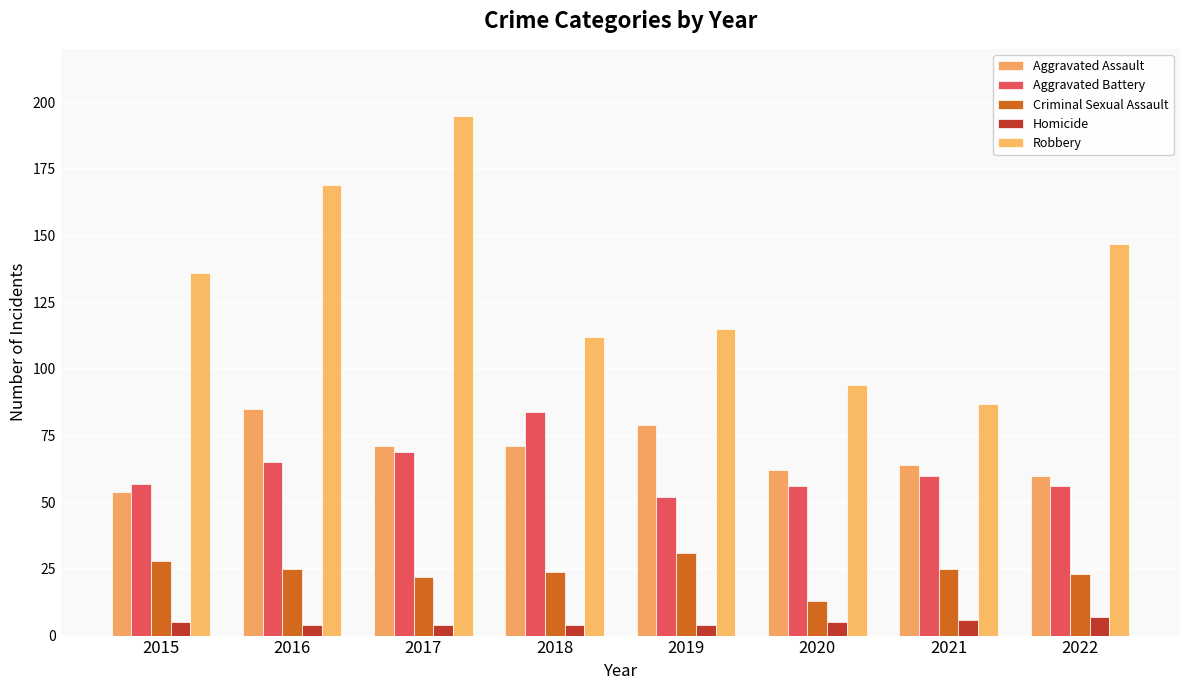

Which series has the widest spread of values?

Robbery